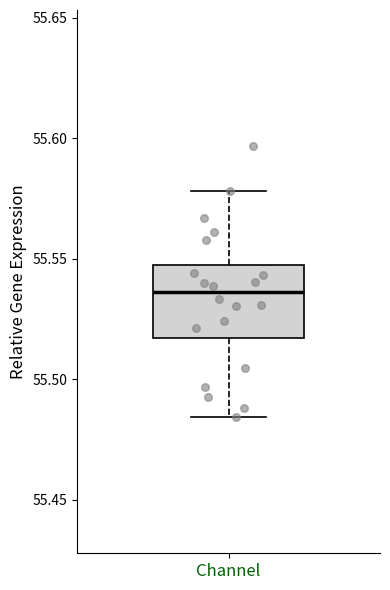

Transcribe this box plot: give where the median line is, the range the box spans, and where the two whiskers end, as read against the y-axis. The values are not printed on the chart, so give them approximately, as read against the axis.

median 55.535, box 55.515 to 55.545, whiskers 55.485 to 55.580